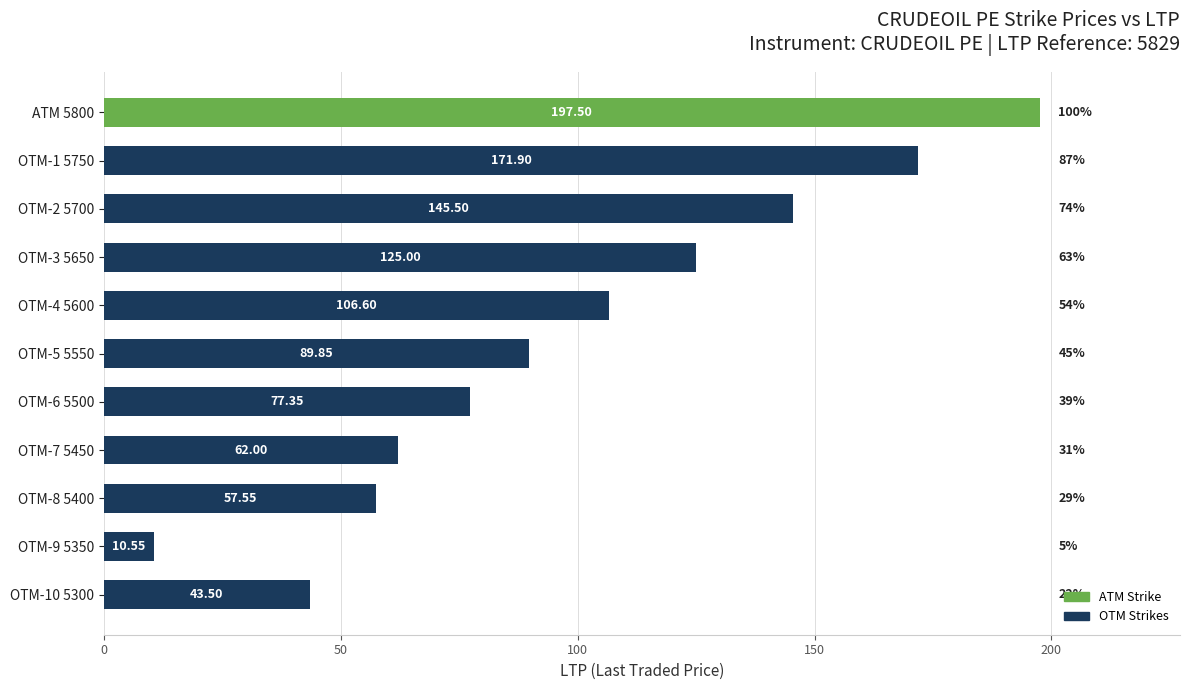

What is the smallest value displayed?

10.6